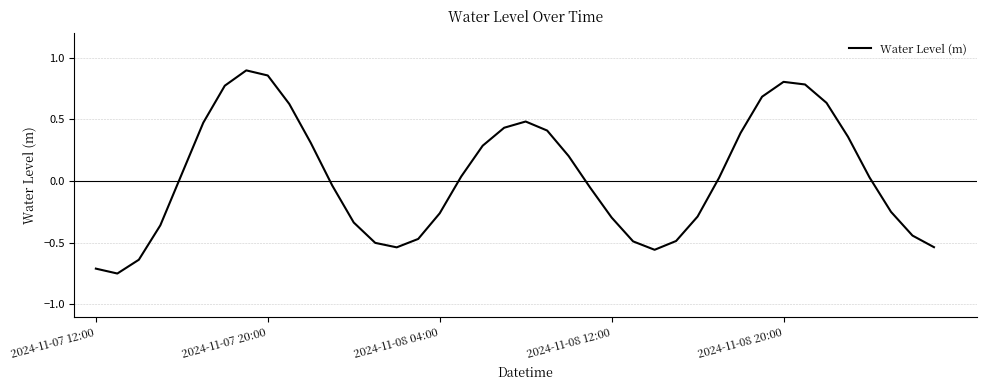

What is the difference between the maximum and minimum values?

1.6